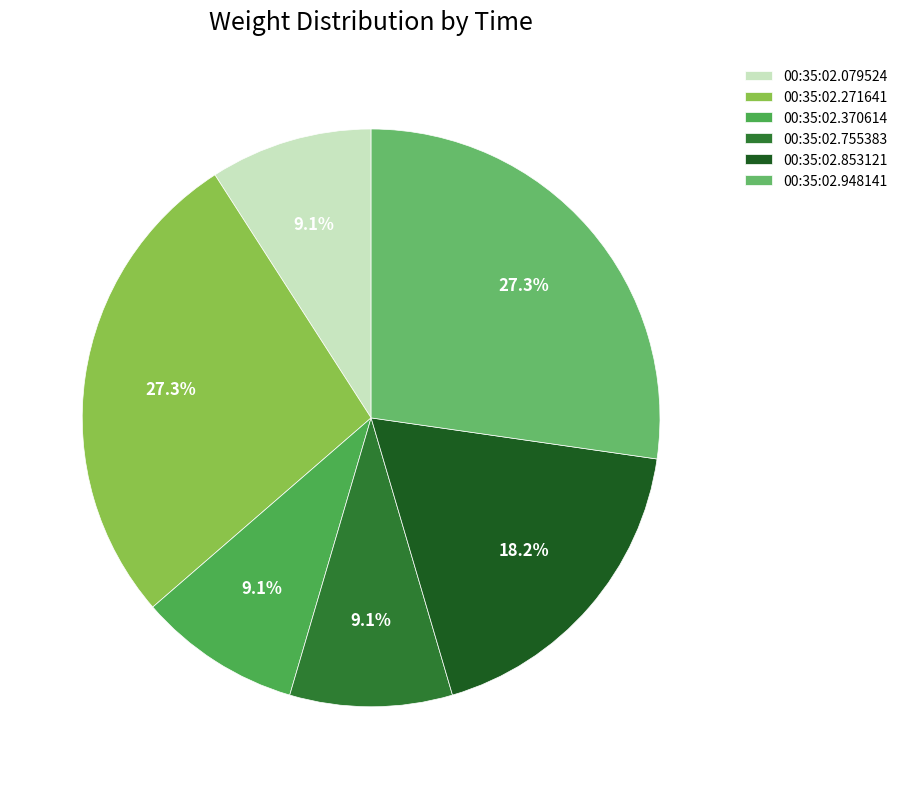

What portion of the pie excludes 00:35:02.079524?

90.9%